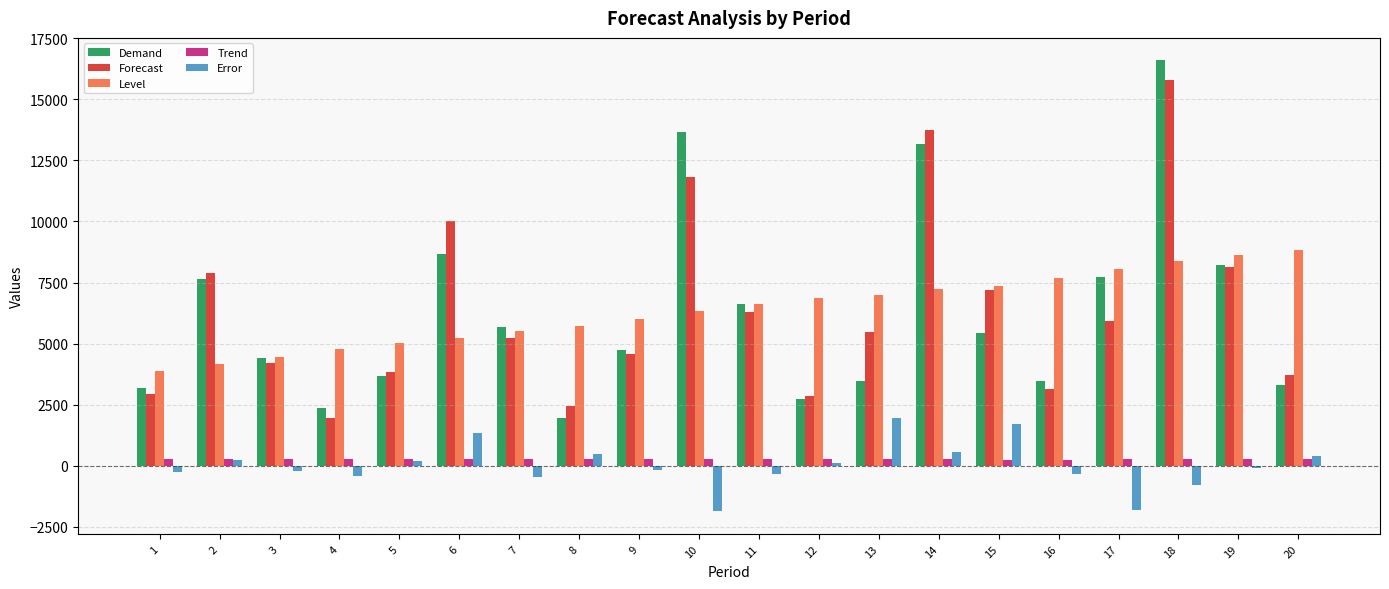

At 6, list the series in order from largest to smallest.

Forecast, Demand, Level, Error, Trend